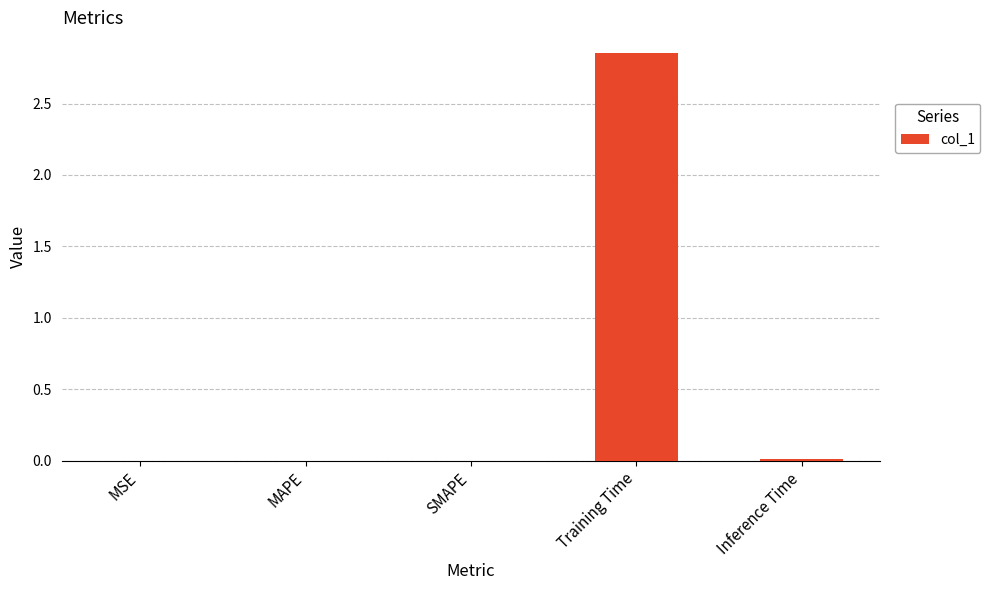

Which category has the highest value across all series?

Training Time